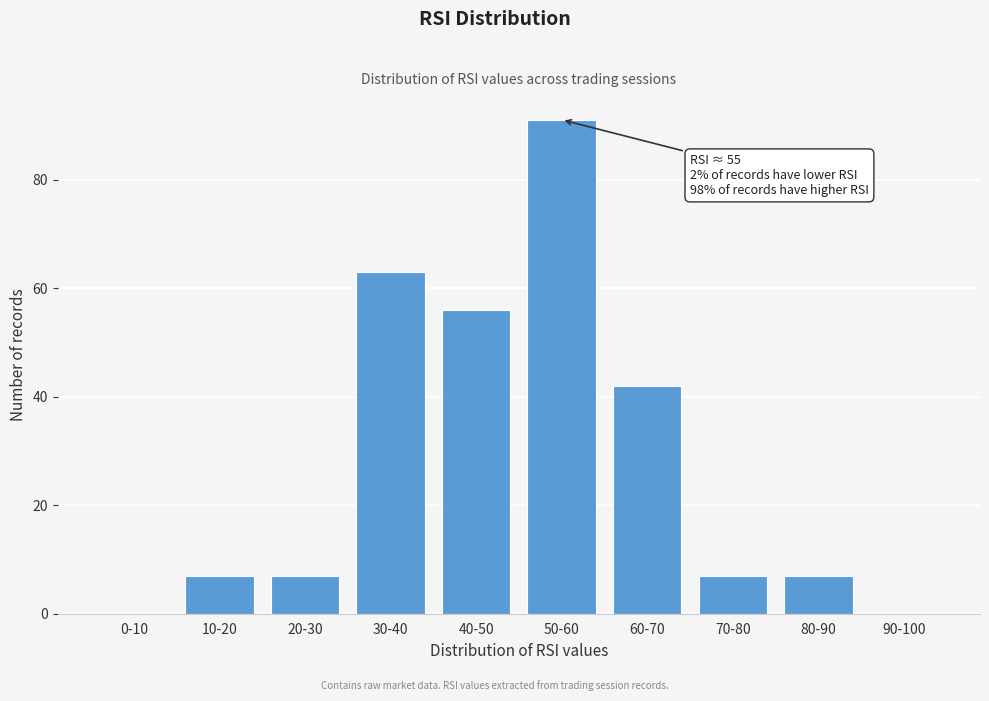

Reading left to right, what are all the values shown in this chart?

0-10=0	10-20=7	20-30=7	30-40=63	40-50=56	50-60=91	60-70=42	70-80=7	80-90=7	90-100=0